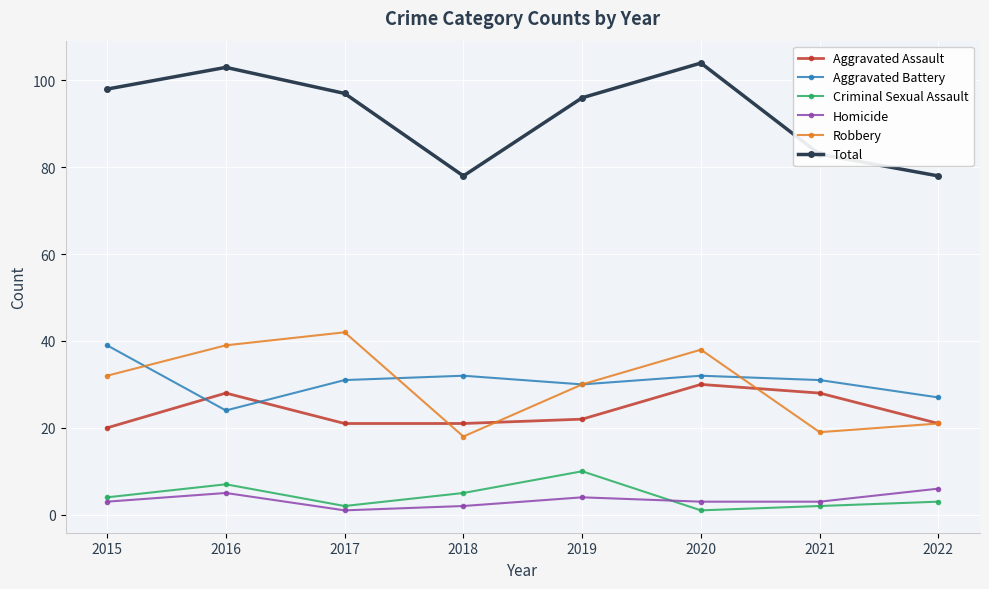

Is the value of Aggravated Battery at 2020 greater than the value of Robbery at 2020?

No